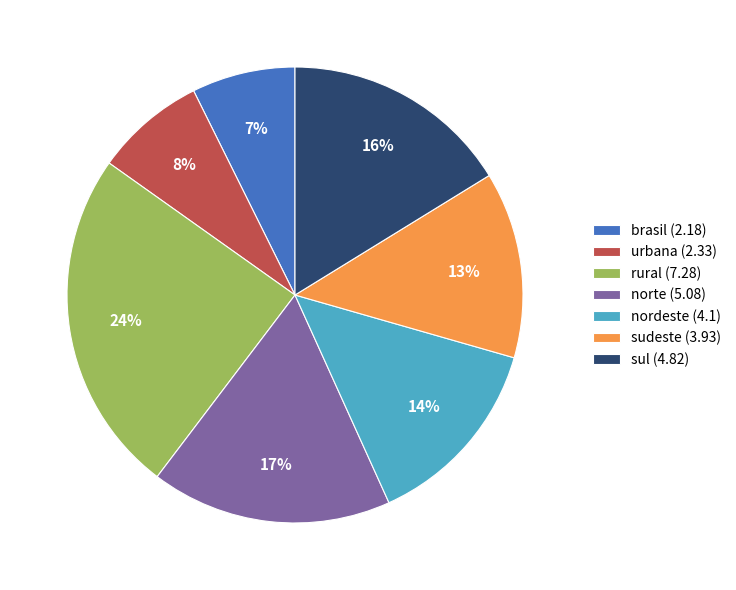

How many slices are in this pie chart?

7